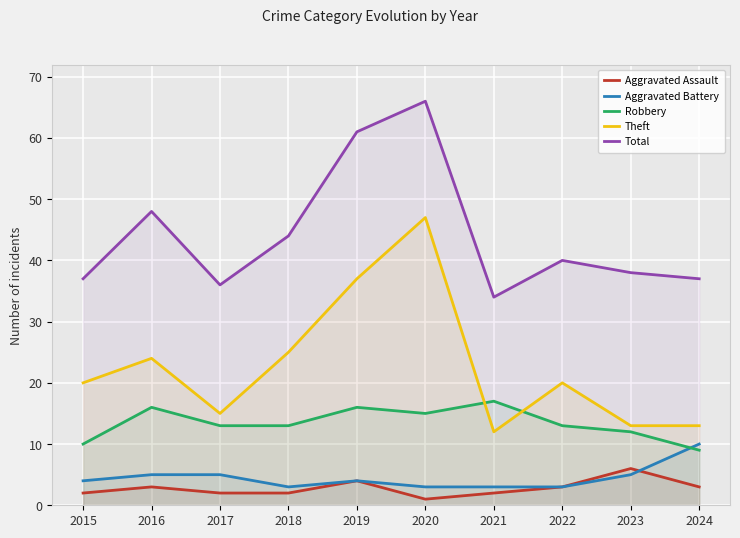

What is the value of the Total point at the 1st from the left?

37